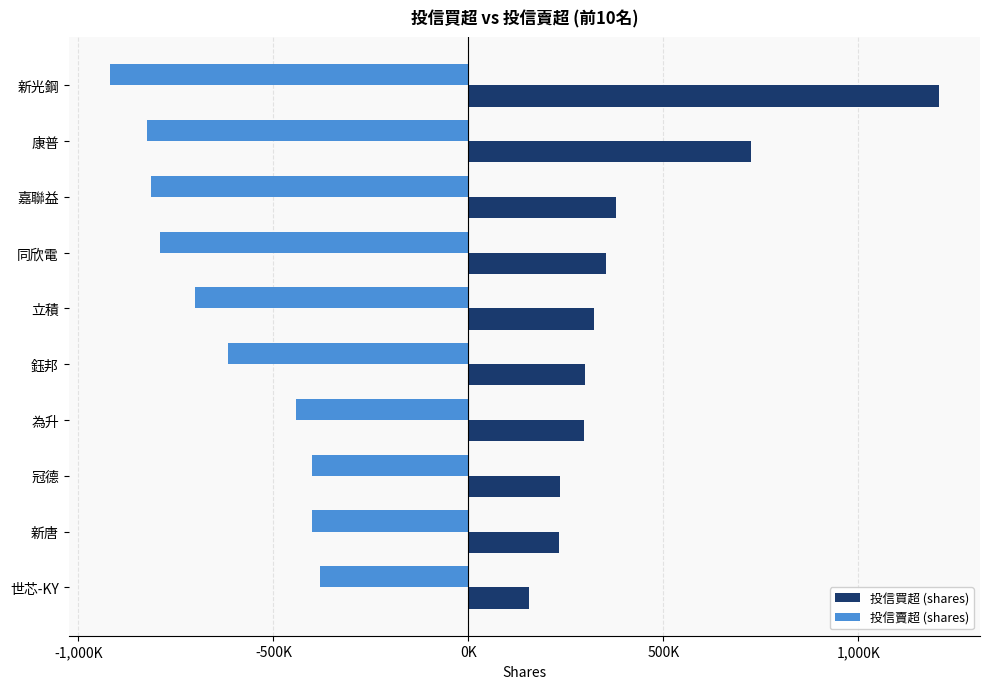

What is the value of the 投信賣超 (shares) bar at the 6th from the left?

-616000